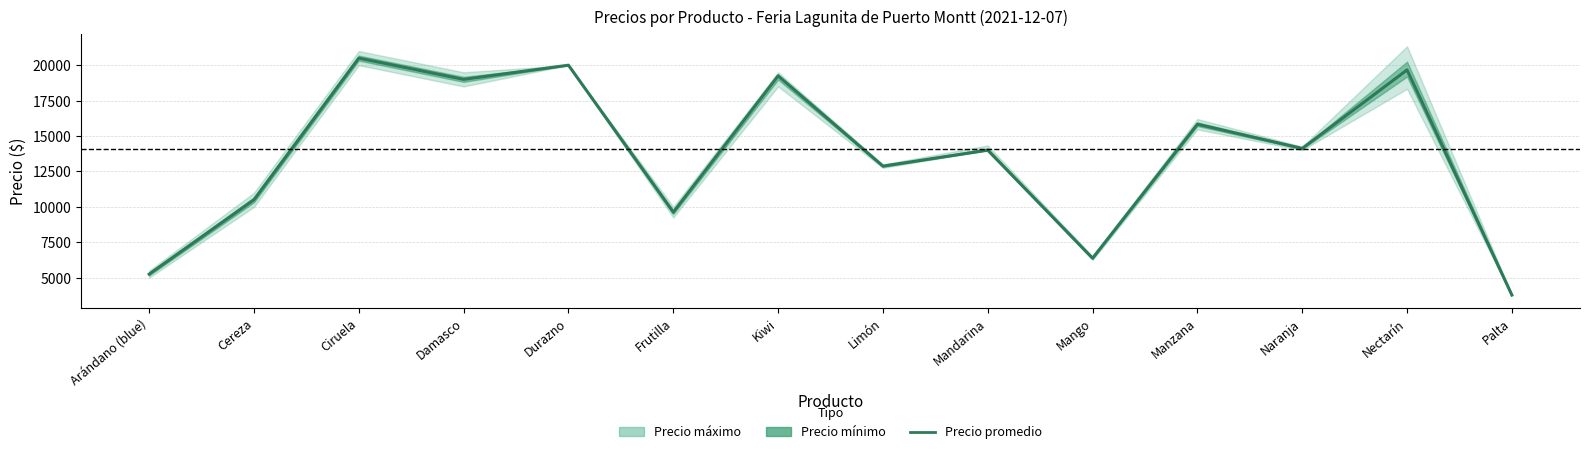

Reading left to right, what are all the values shown in this chart?

Arándano (blue)=5250	Cereza=10500	Ciruela=20500	Damasco=19000	Durazno=20000	Frutilla=9625	Kiwi=19250	Limón=12875	Mandarina=14000	Mango=6375	Manzana=15833	Naranja=14125	Nectarín=19667	Palta=3775